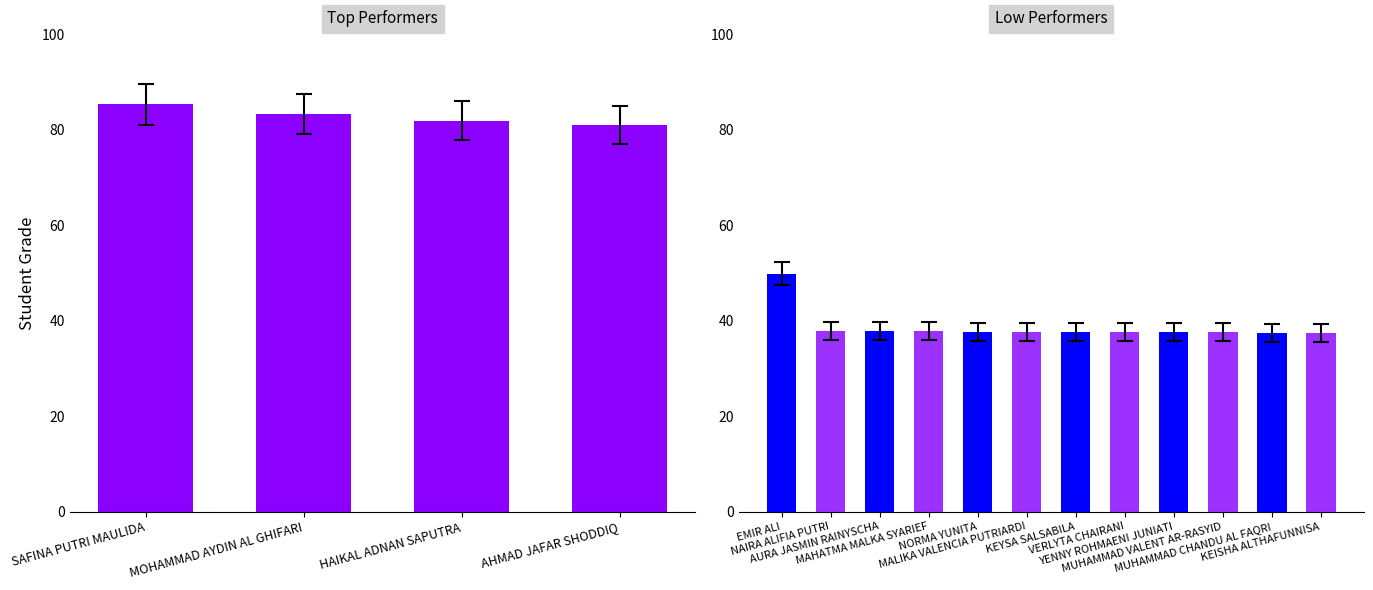

Which has a higher value, NAIRA ALIFIA PUTRI or MAHATMA MALKA SYARIEF?

NAIRA ALIFIA PUTRI